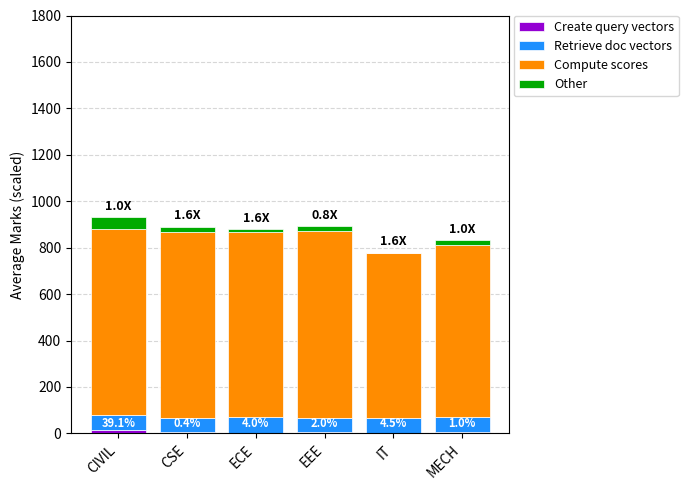

How many categories are shown in the chart?

6